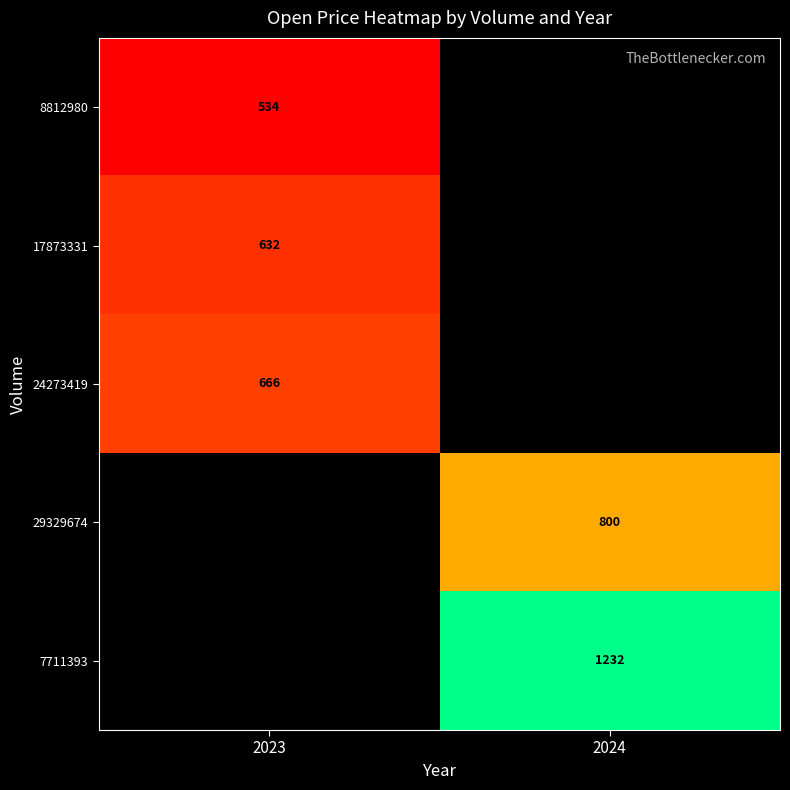

Count the number of data series in this chart.

5